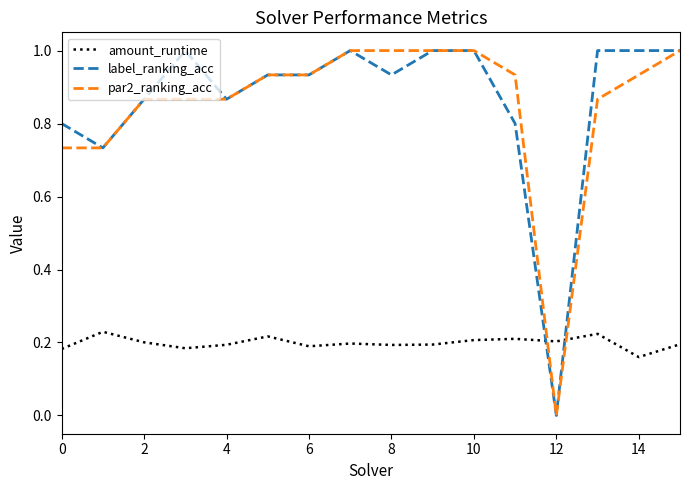

What is the greatest value displayed?

1.0